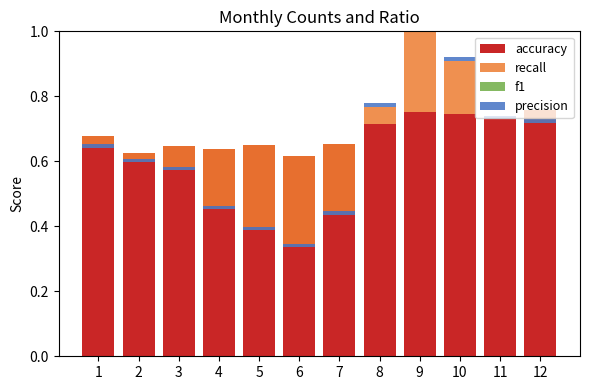

Rank the series at 8 from highest to lowest value.

accuracy, recall, precision, f1